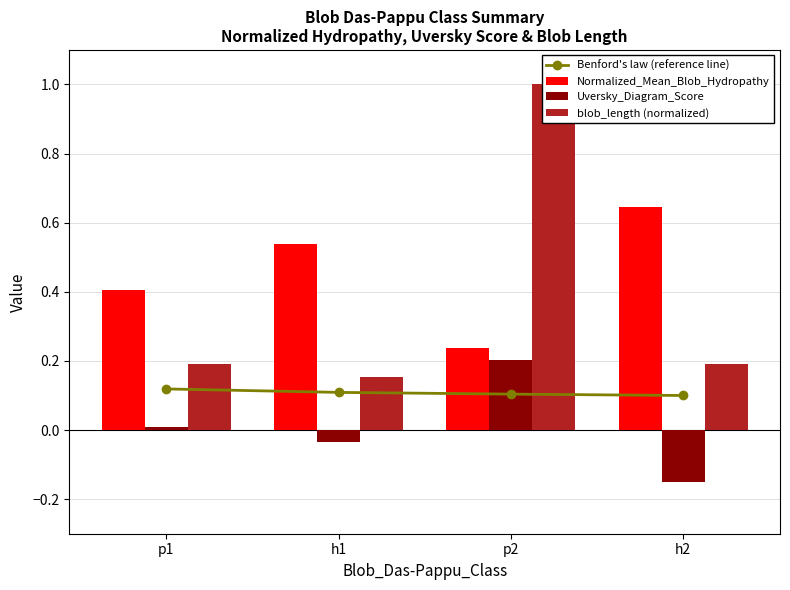

What is the value of the Benford's law (reference line) bar at the 3rd from the left?

0.1